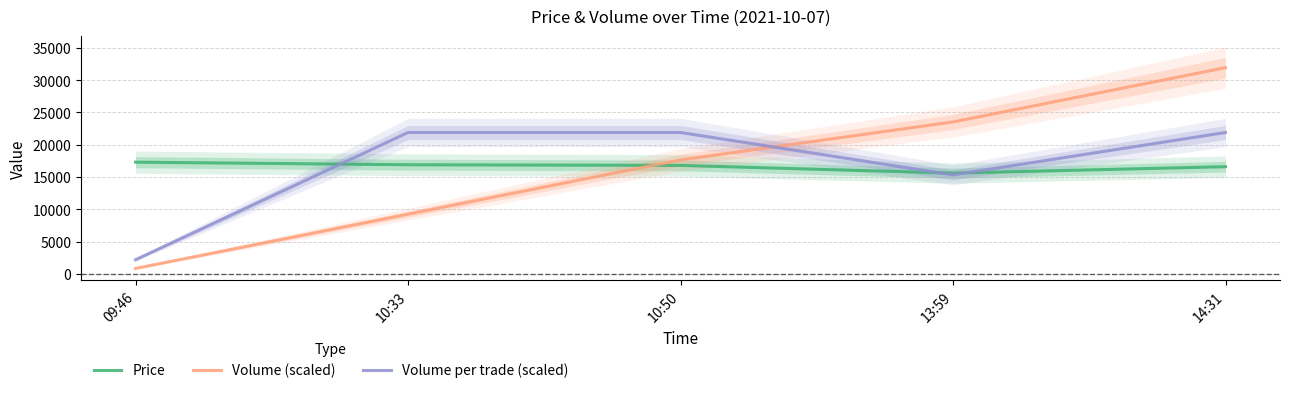

What is the greatest value displayed?

31935.4